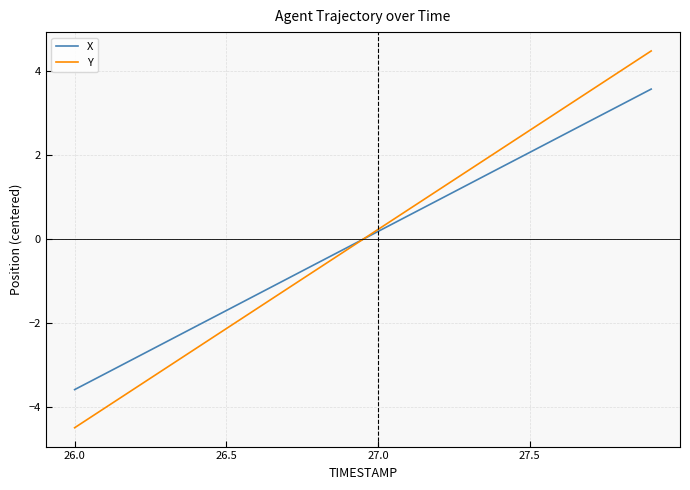

Rank the series by their maximum value, from lowest to highest.

X, Y